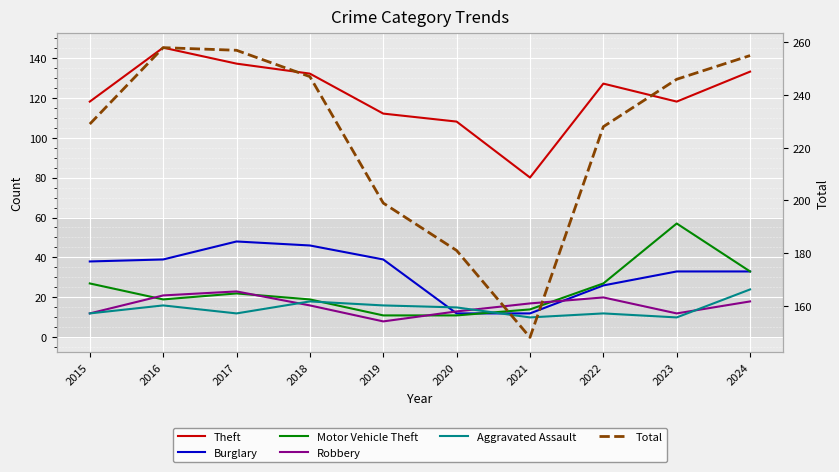

After their last crossing, which series has the higher values: Motor Vehicle Theft or Aggravated Assault?

Motor Vehicle Theft